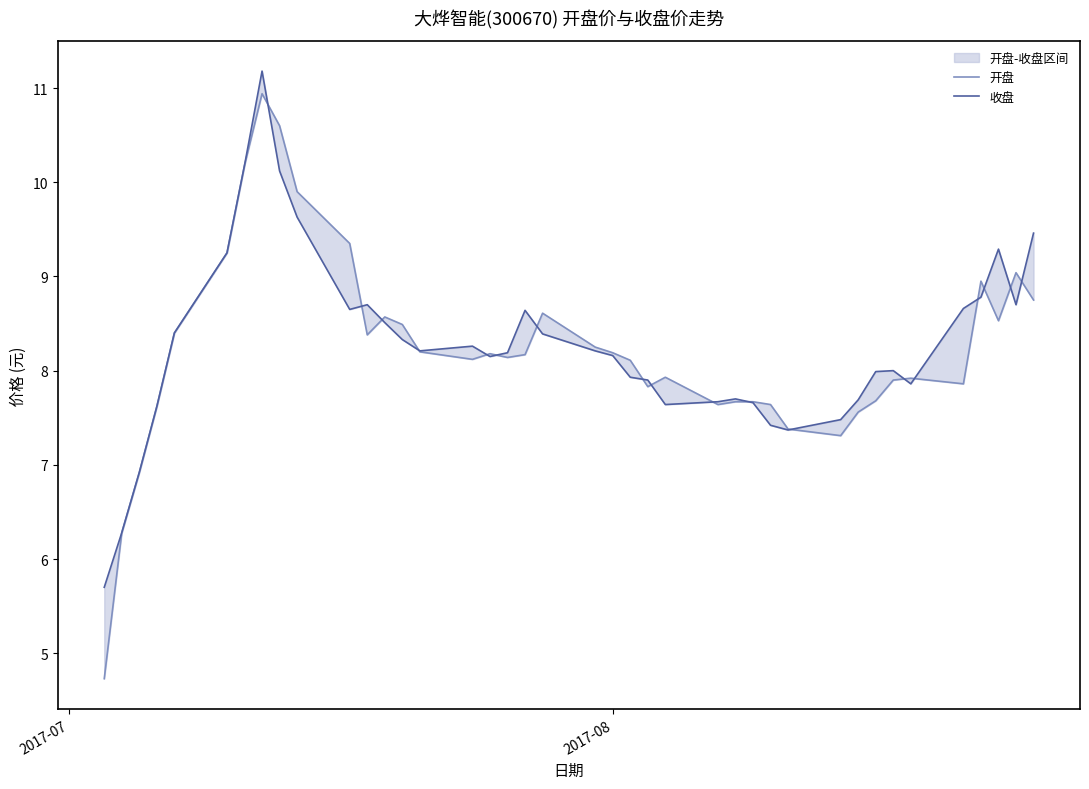

The value of 开盘 at 16 is 2.8. True or false?

False